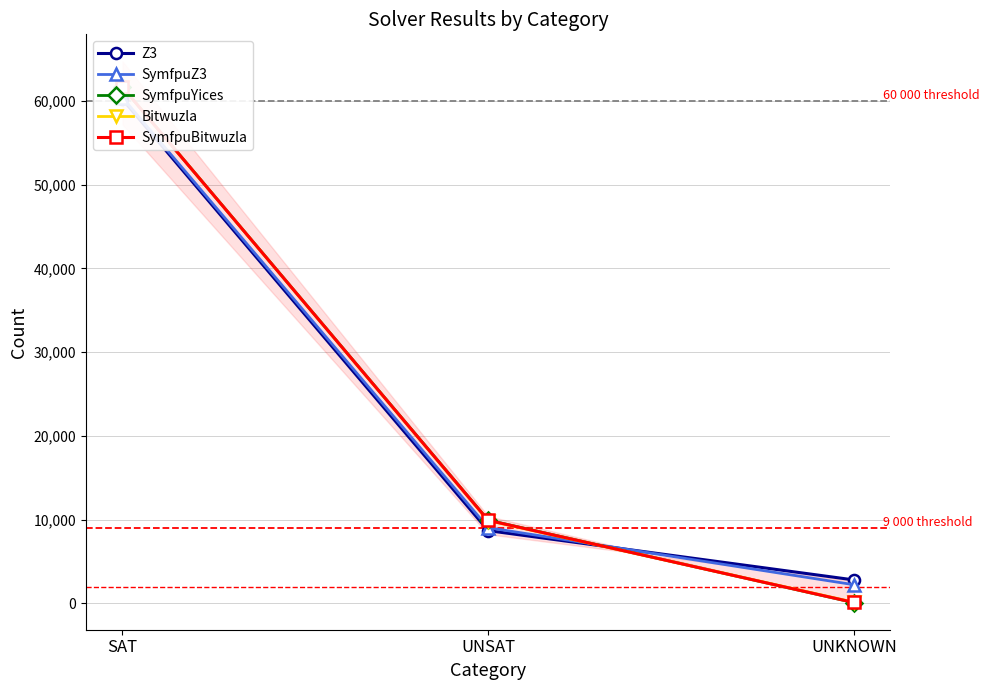

Is this an area chart (filled region under the line)?

No